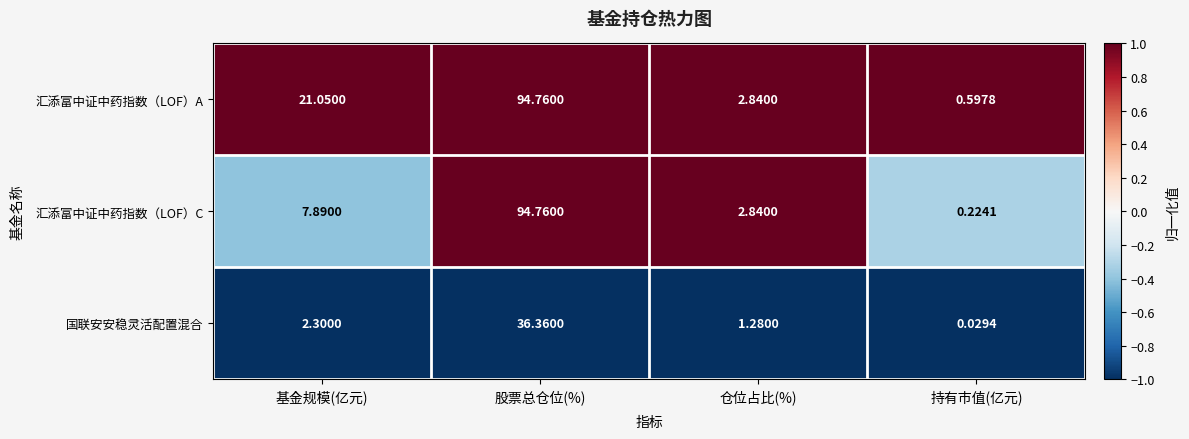

Rank the series by their average value, from lowest to highest.

国联安安稳灵活配置混合, 汇添富中证中药指数（LOF）C, 汇添富中证中药指数（LOF）A